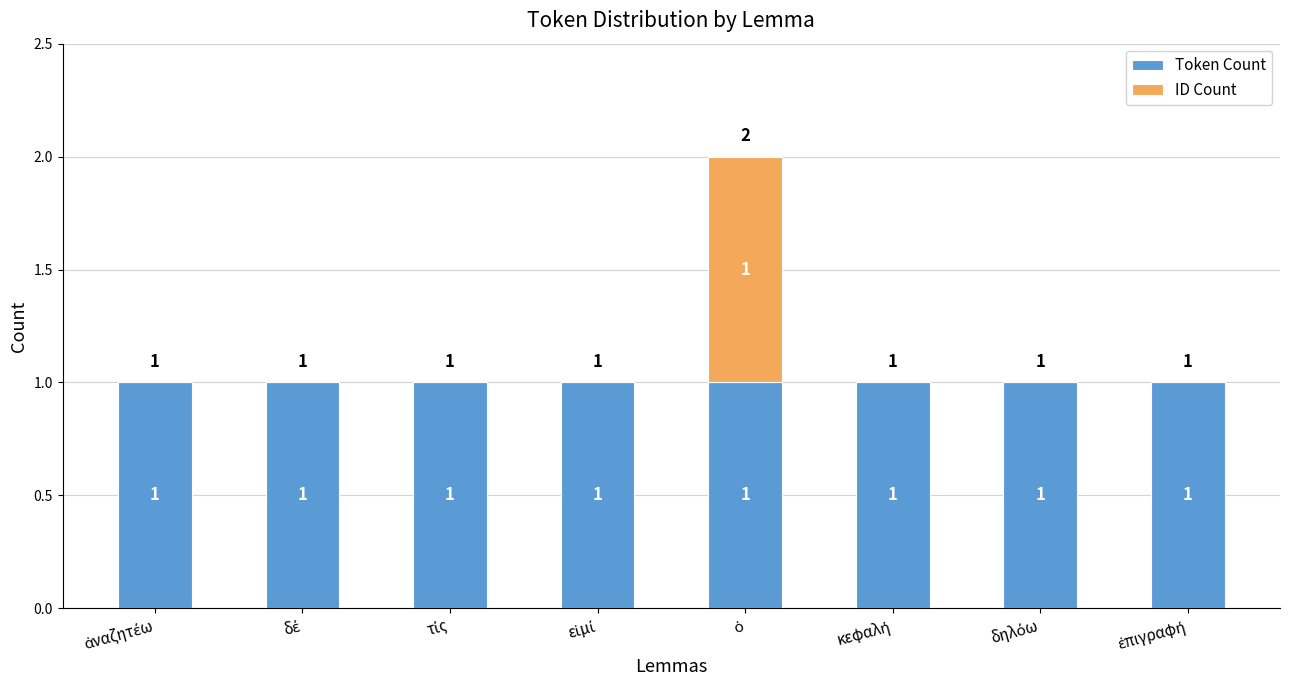

What is the sum of all Token Count values?

8